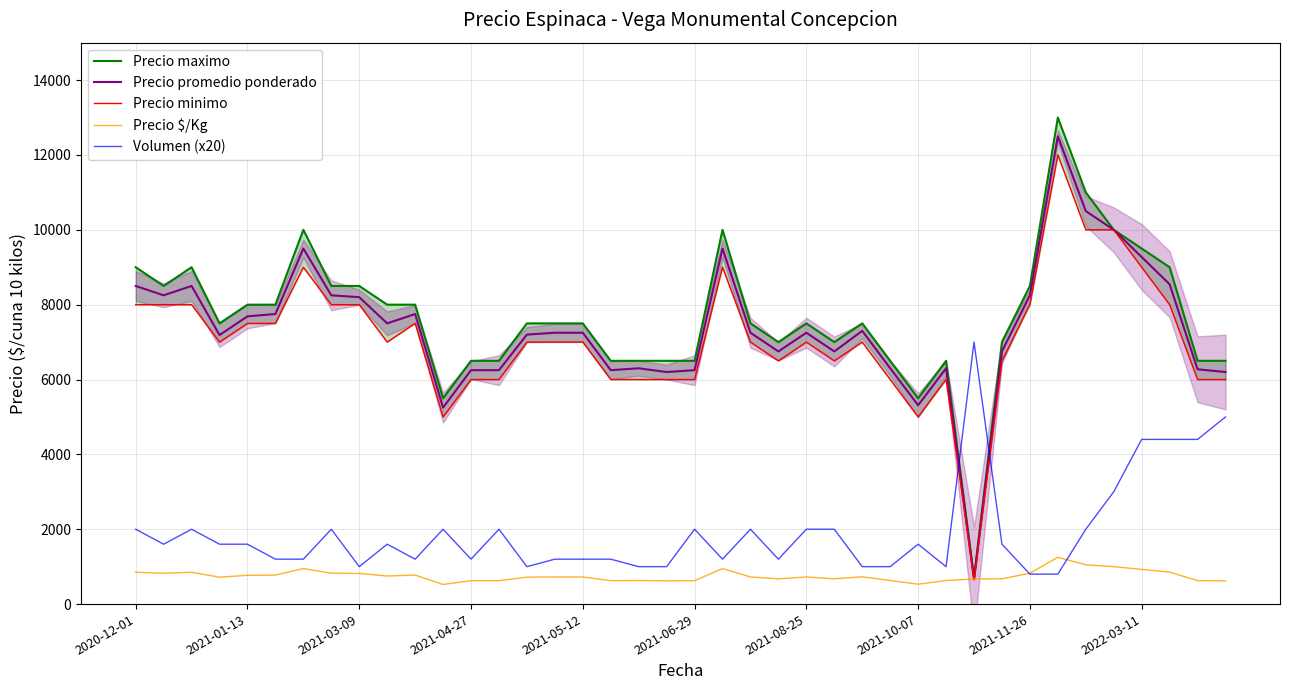

How many series are shown in this chart?

5